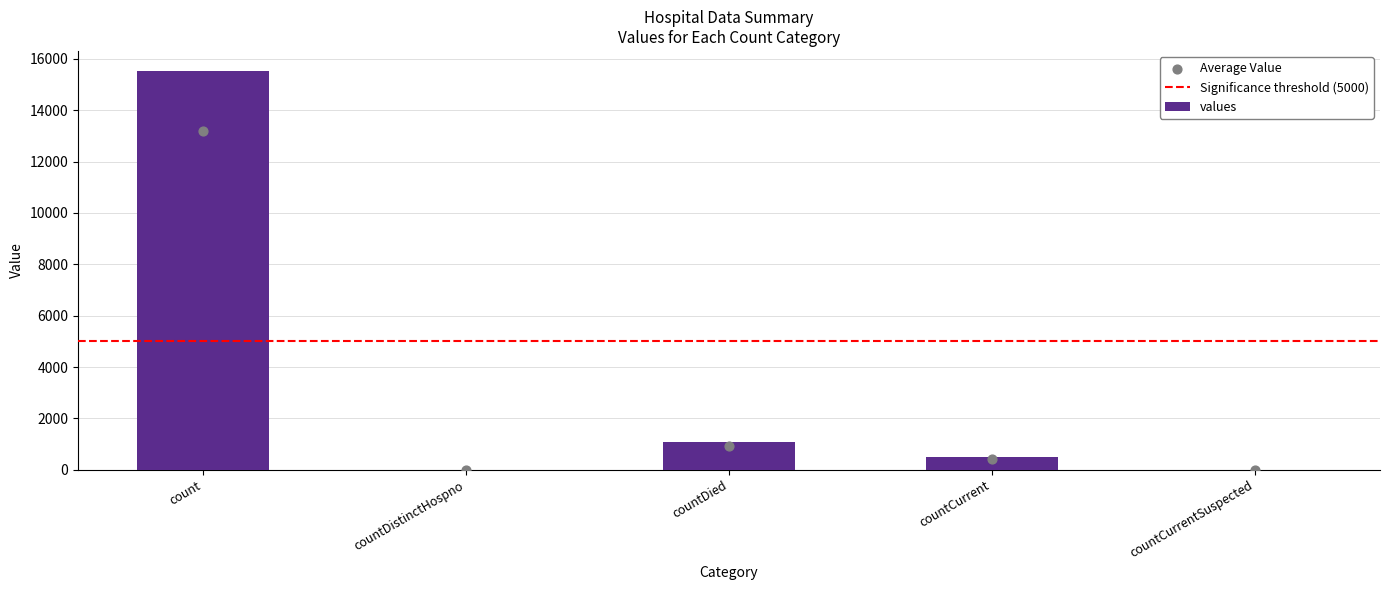

What is the change in value from countDied to countCurrent?

-597